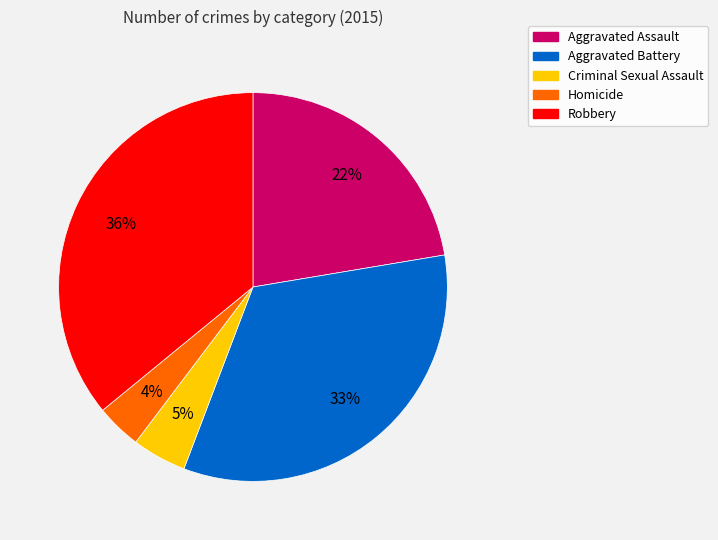

To the nearest percent, what is the average slice percentage?

20%